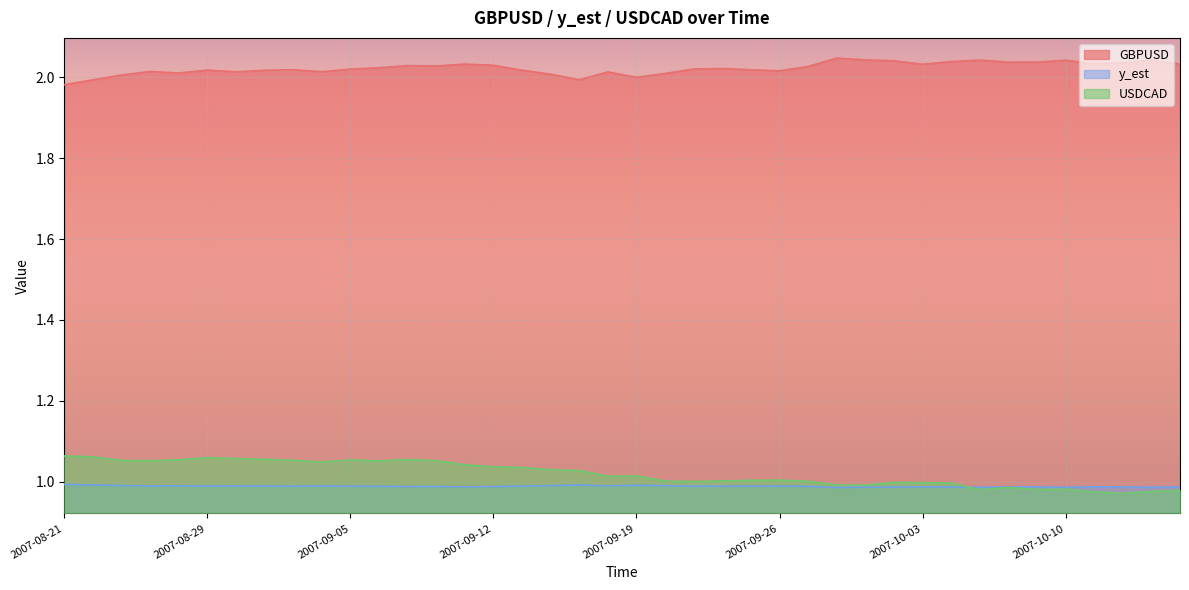

What is the value of the GBPUSD point at the 20th from the left?

2.0